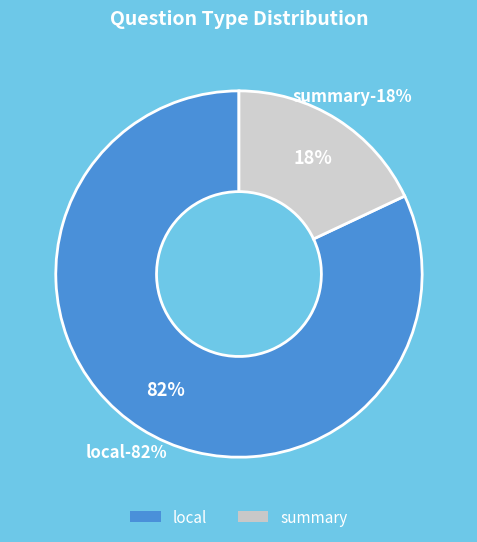

Count the number of slices in the pie.

2